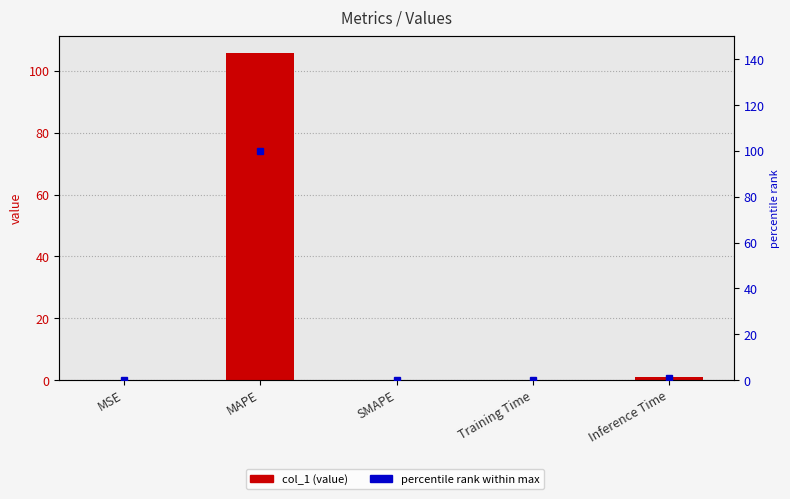

Which series has the largest total across all categories?

col_1